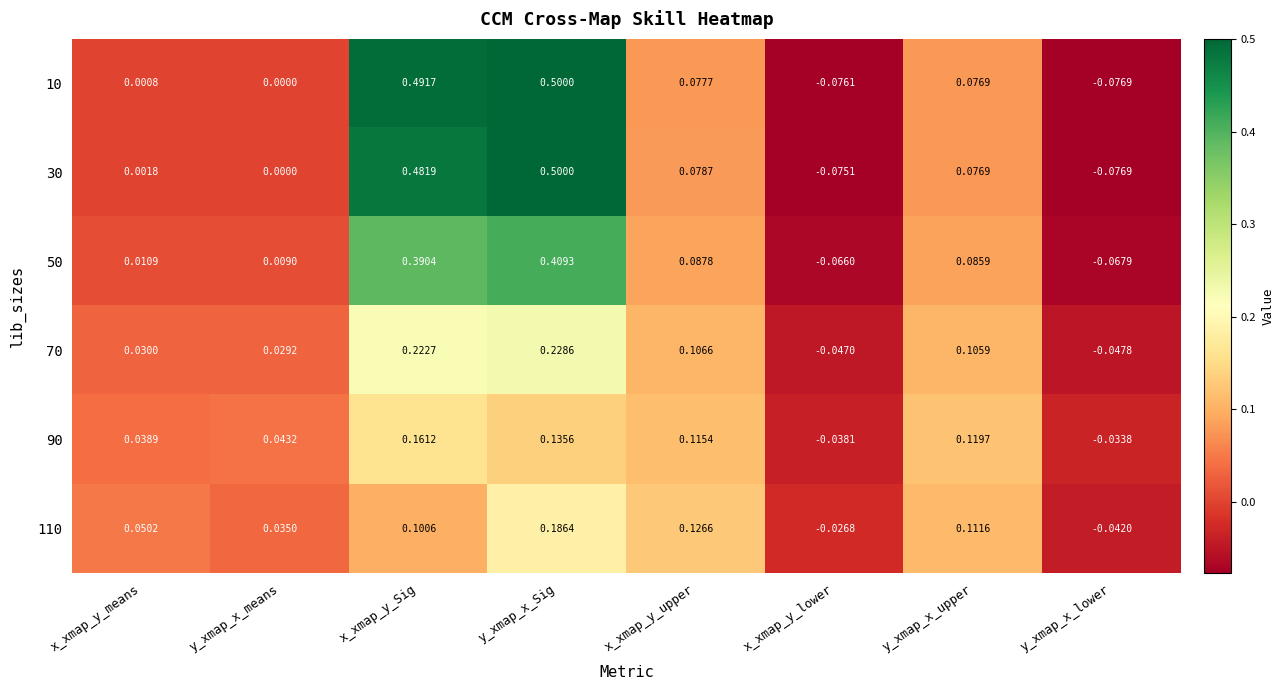

Where does the 10 series first go above 0?

x_xmap_y_means